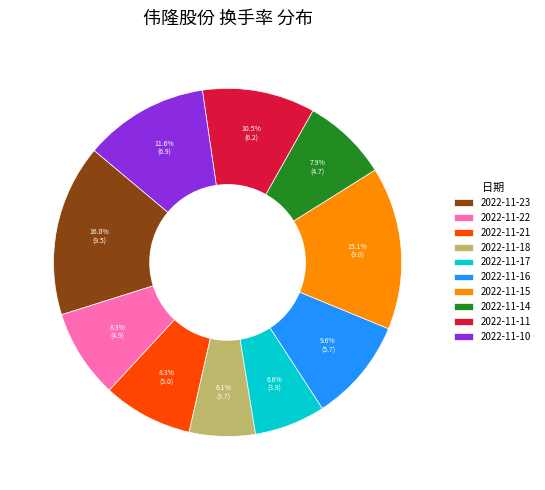

Which has a higher value, 2022-11-23 or 2022-11-14?

2022-11-23